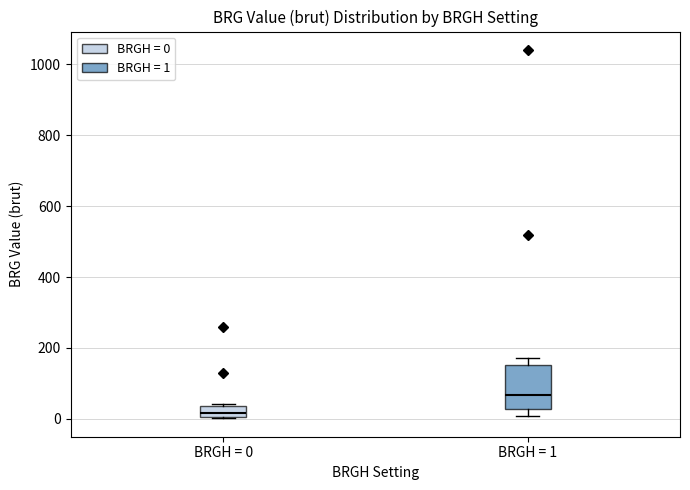

Which box's median line is the highest?

BRGH = 1